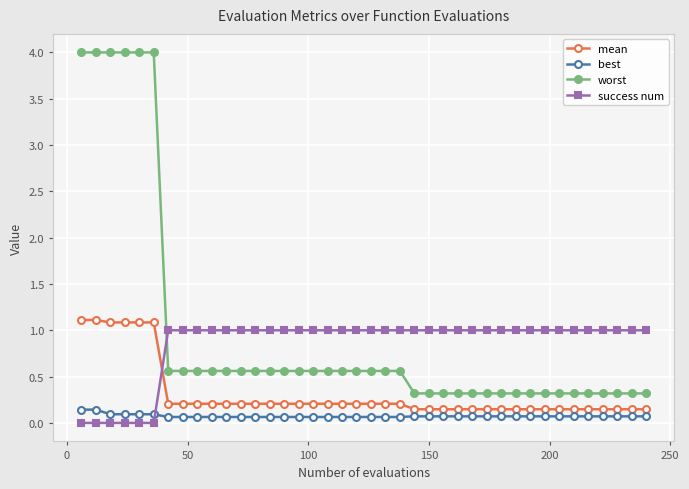

Does the chart have visible grid lines?

Yes